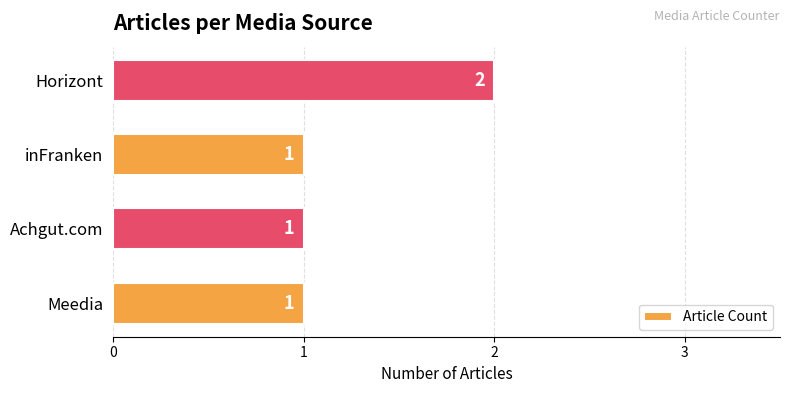

What is the greatest value displayed?

2